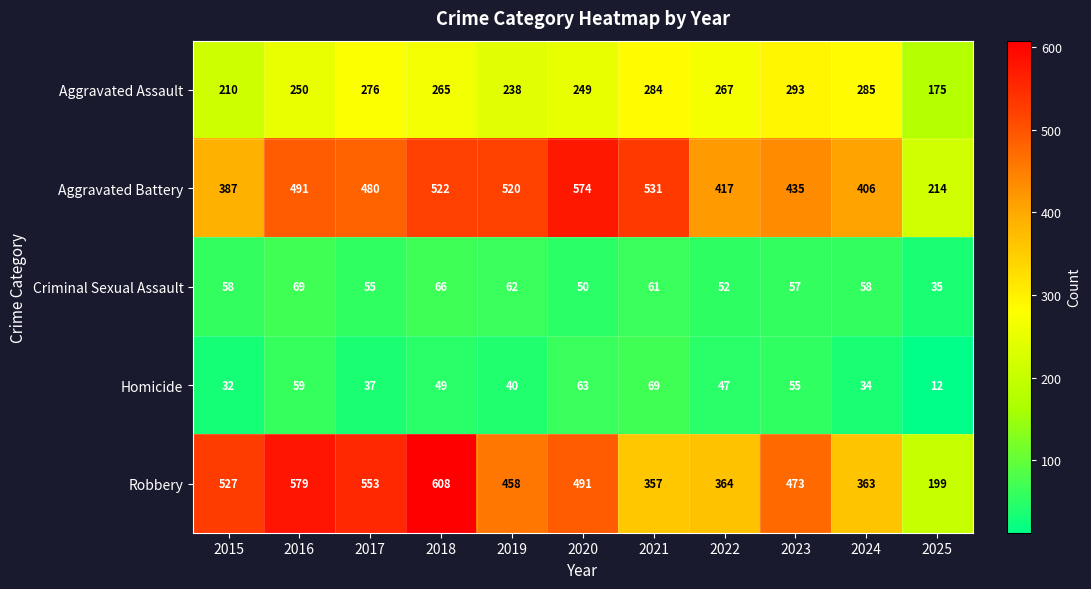

At which category does the chart reach its peak across all series?

2018